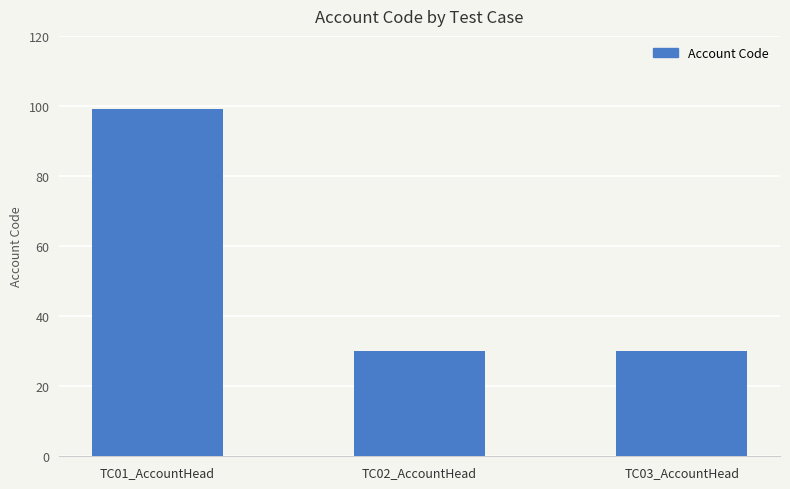

What position from the right is TC01_AccountHead?

3